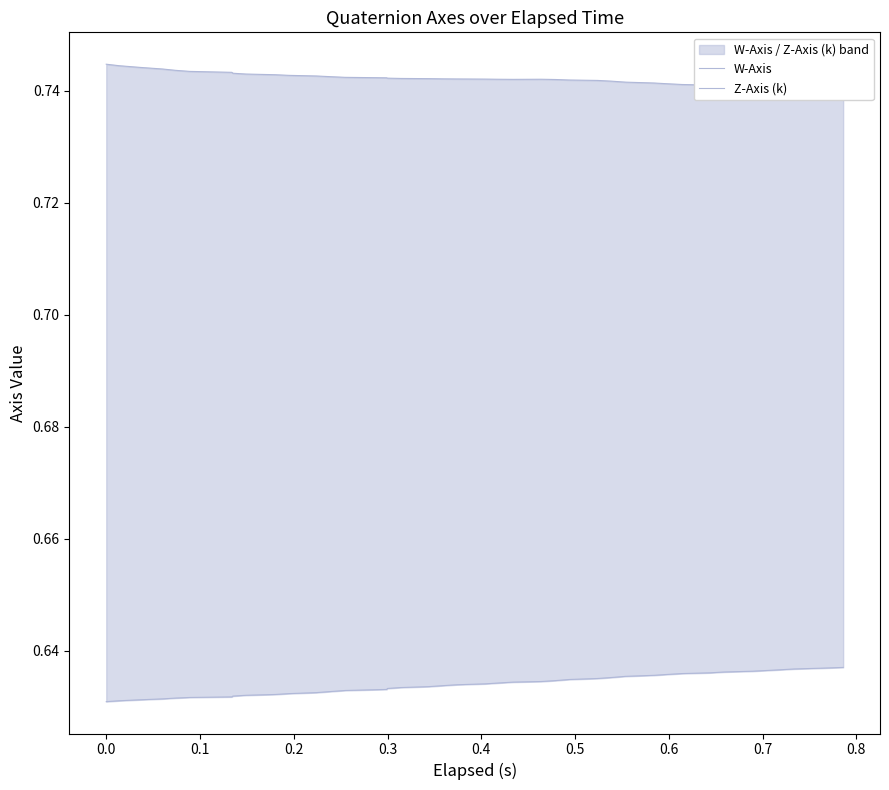

What is the approximate value of Z-Axis (k) at 0.8?

0.6